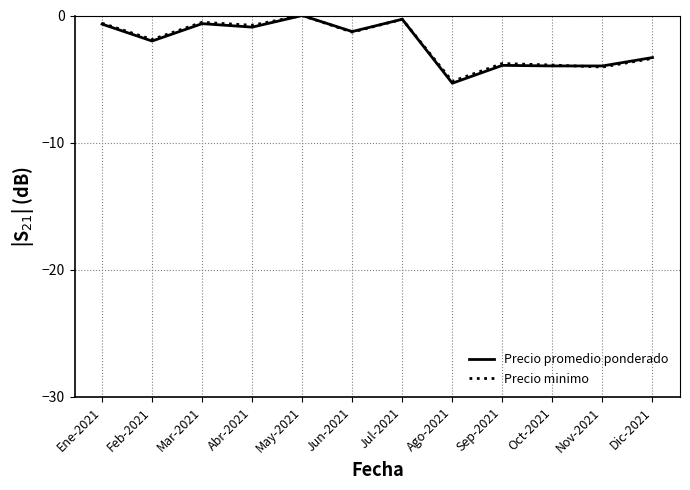

True or false: Precio minimo has a value of -6.8 at Ago-2021.

False